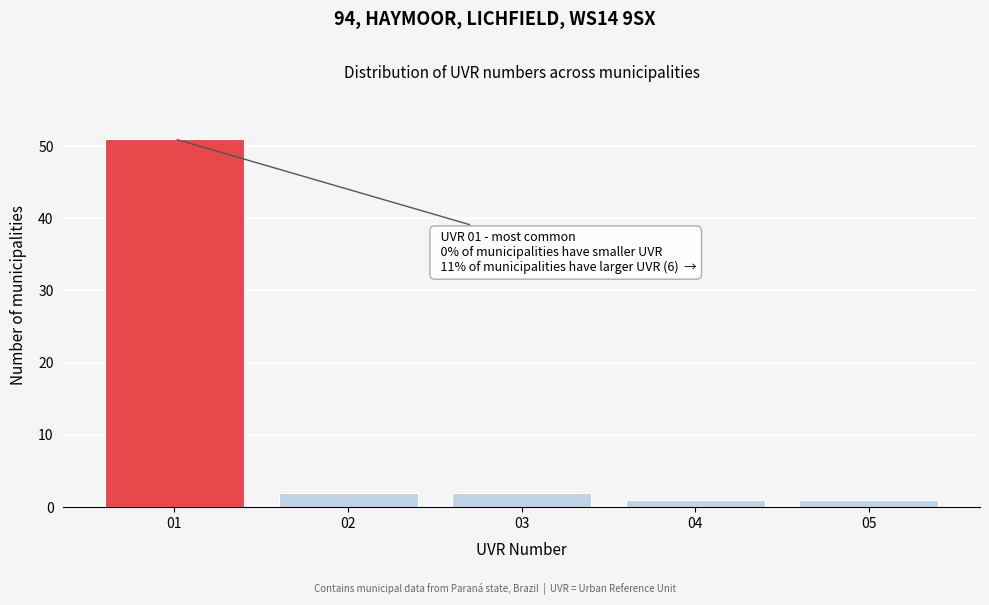

Reading left to right, transcribe all the data shown in this chart.

01=51	02=2	03=2	04=1	05=1